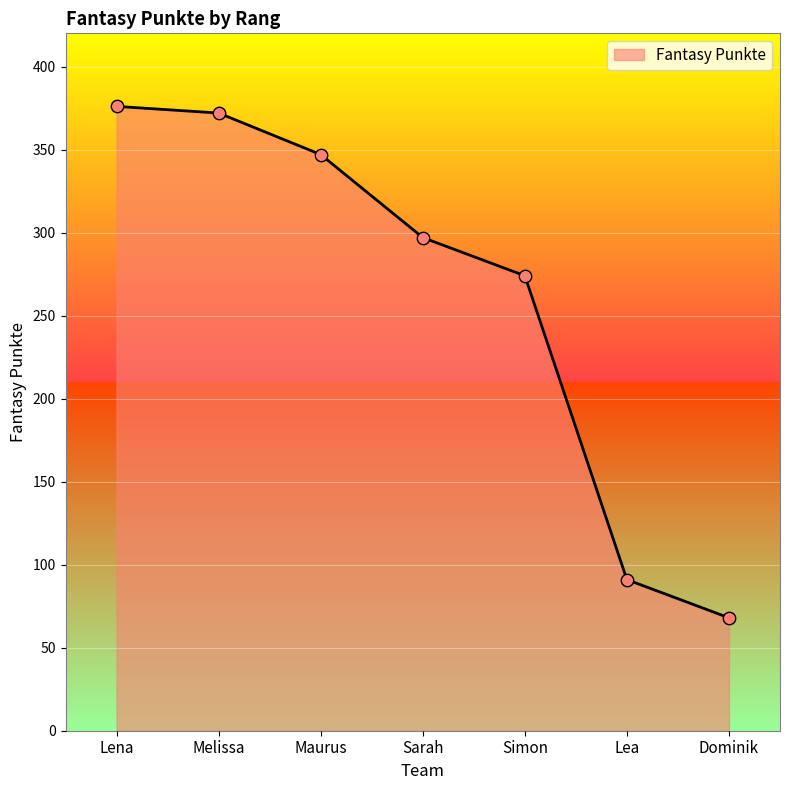

Between Lea and Simon, which is larger?

Simon